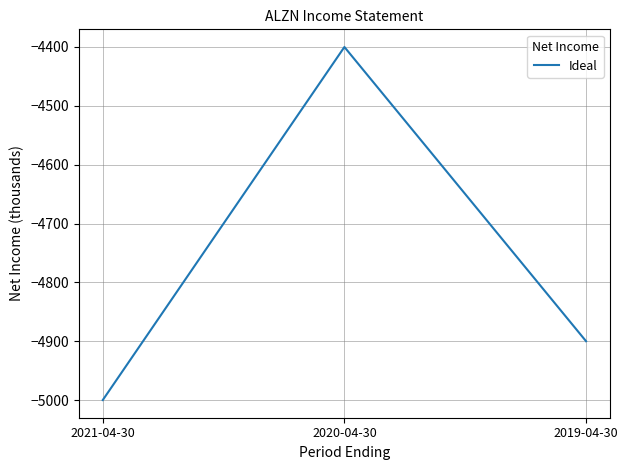

Where is the data nearest to the value -4700?

2019-04-30